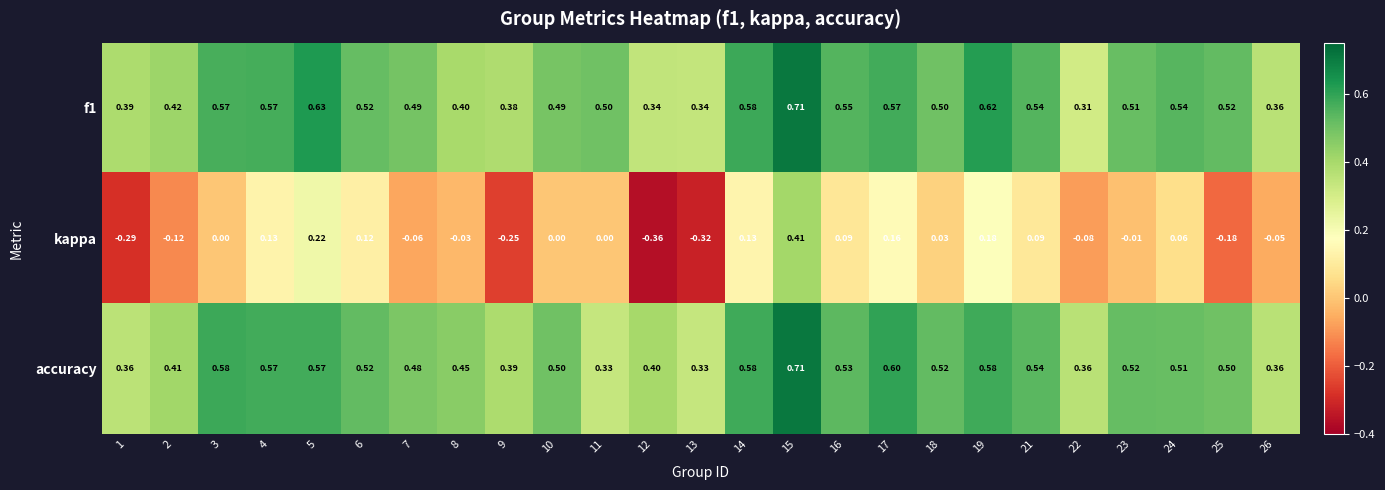

Is the value of f1 at 17 greater than the value of accuracy at 15?

No